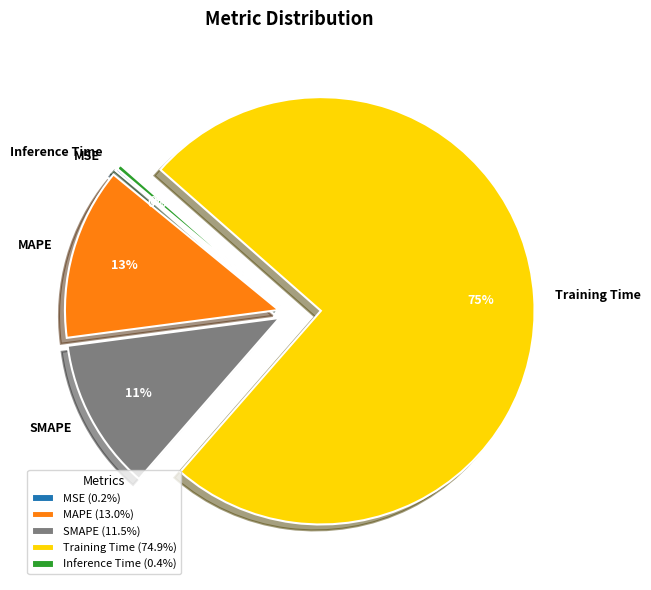

Combined, do Inference Time and Training Time account for over 50%?

Yes